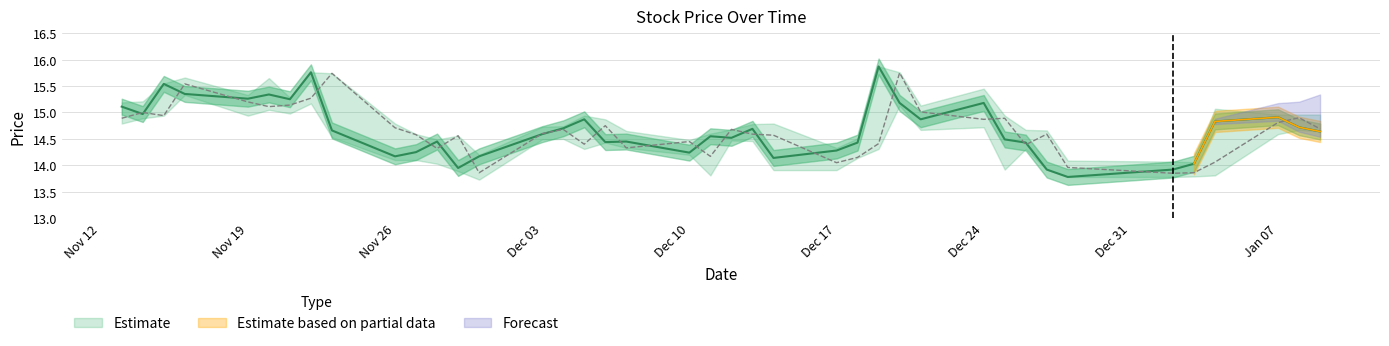

Is it true that open equals 14.9 at 2019-01-08?

True